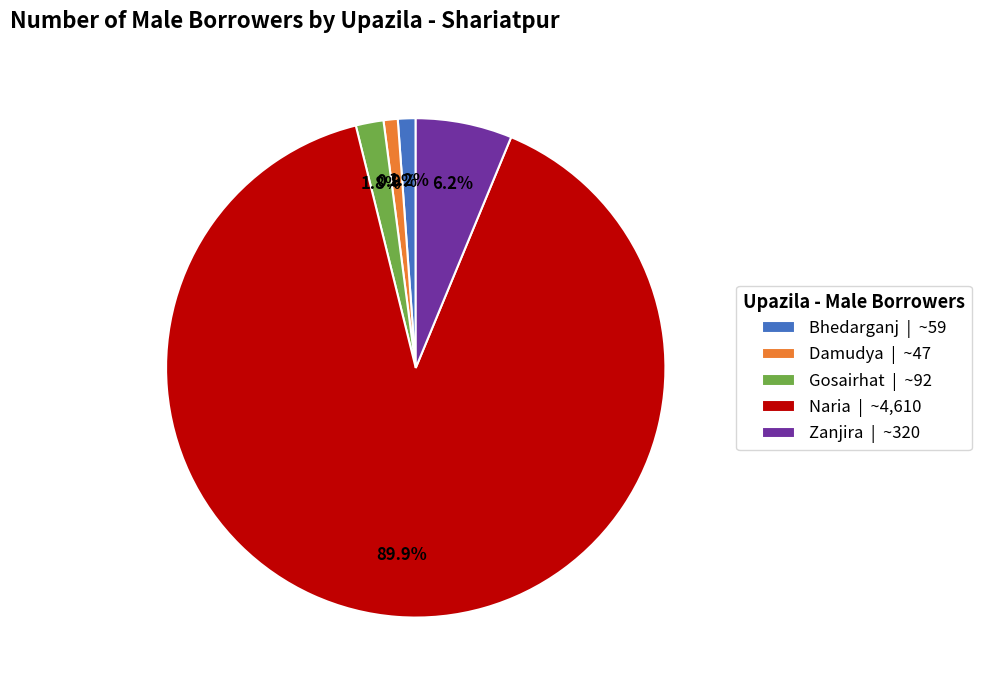

Is the sum of Bhedarganj and Gosairhat greater than half?

No